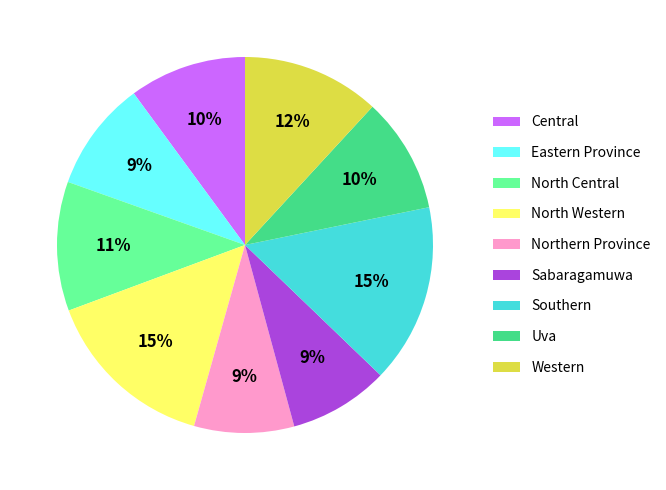

Is it true that Eastern Province is 9% of the pie?

True